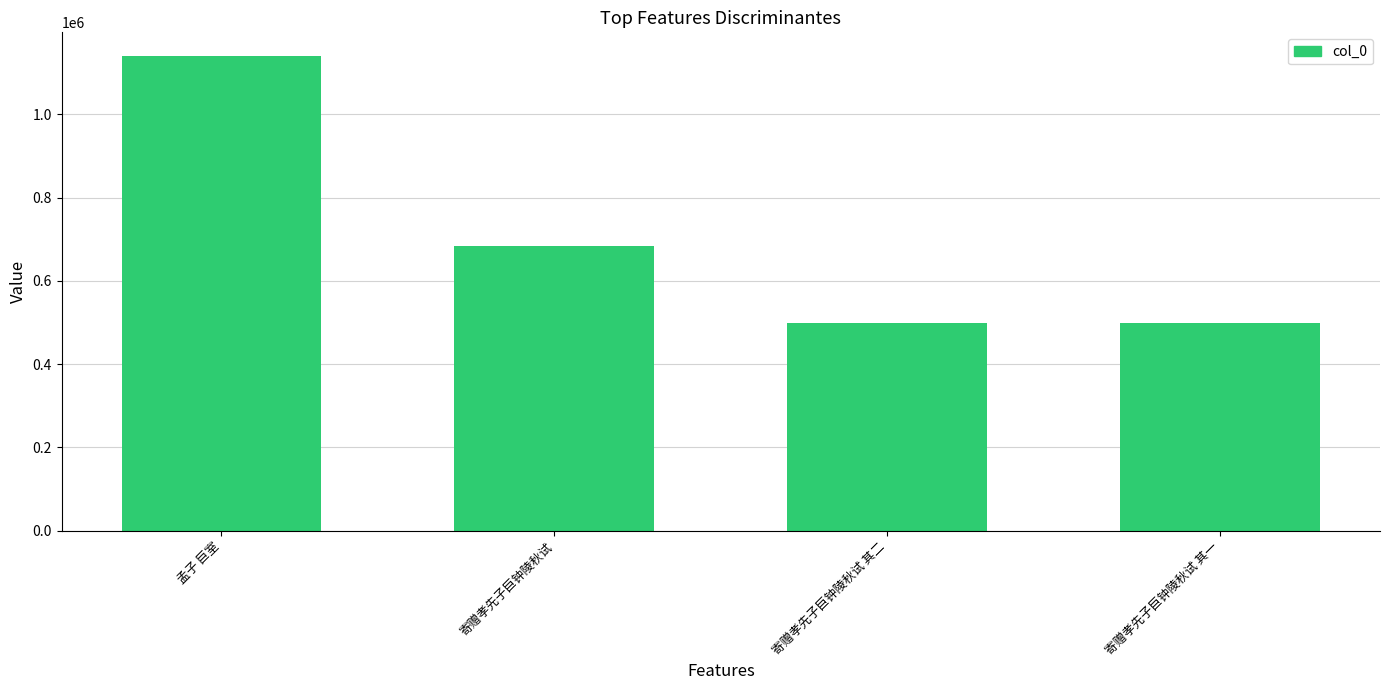

Is it true that the value at 孟子 巨室 is 1652048?

False